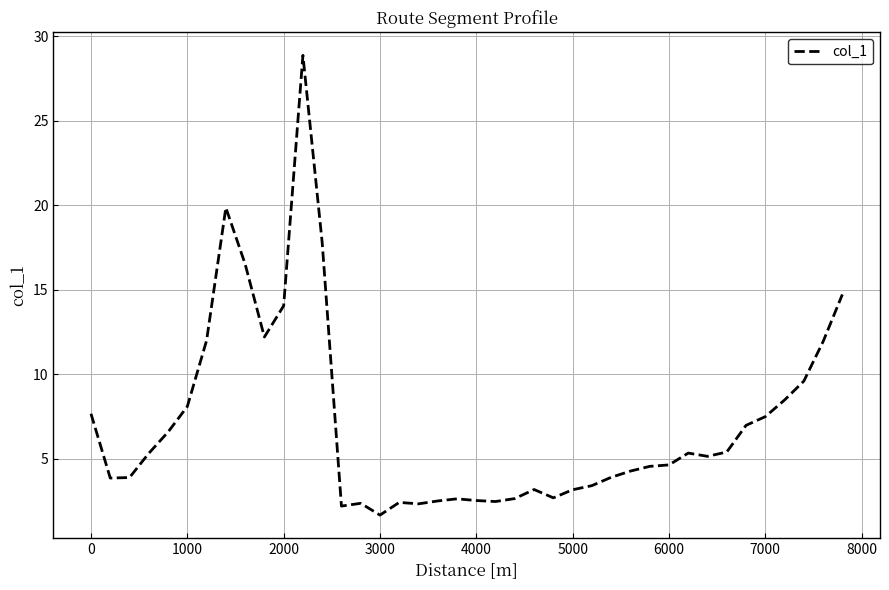

What is the minimum value shown in the chart?

1.7